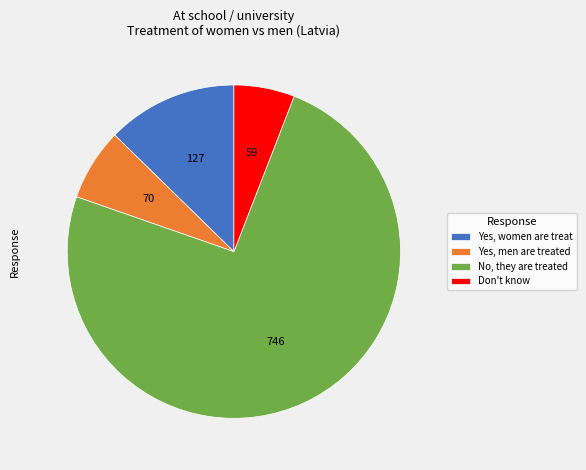

Combined, do Don't know and Yes, men are treated account for over 50%?

No